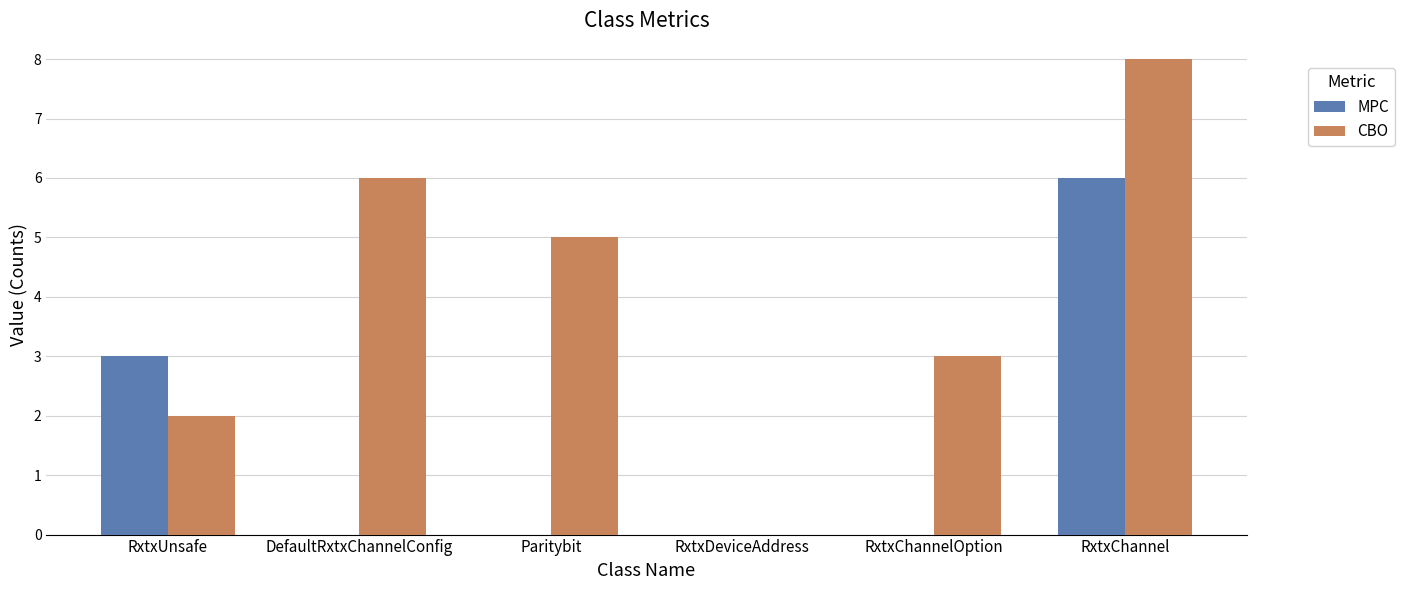

What is the approximate value of MPC at RxtxUnsafe?

3